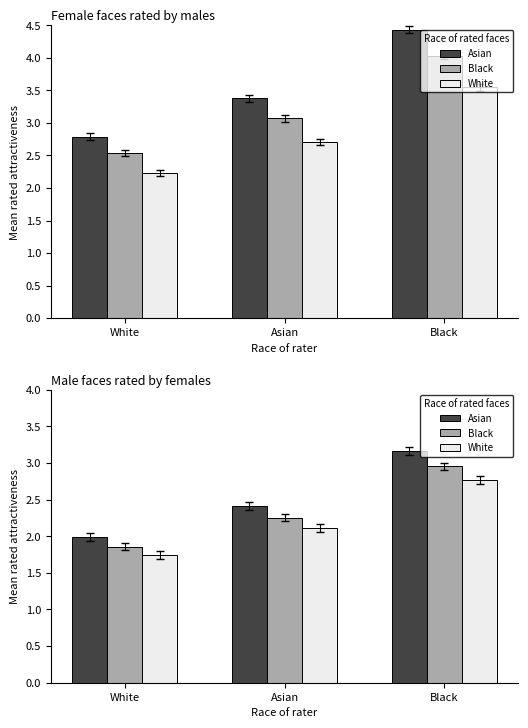

Which series has the widest spread of values?

Asian